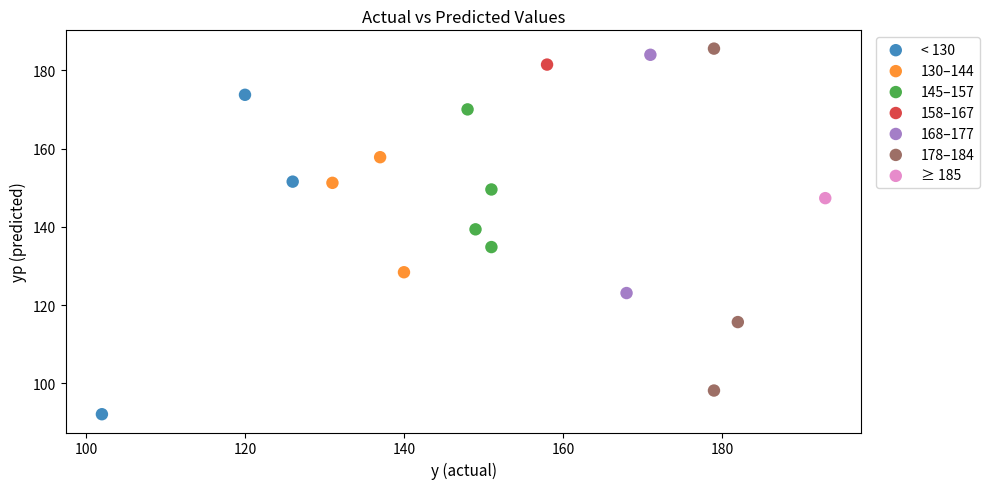

What are all the series names shown in the legend?

< 130, 130–144, 145–157, 158–167, 168–177, 178–184, ≥ 185